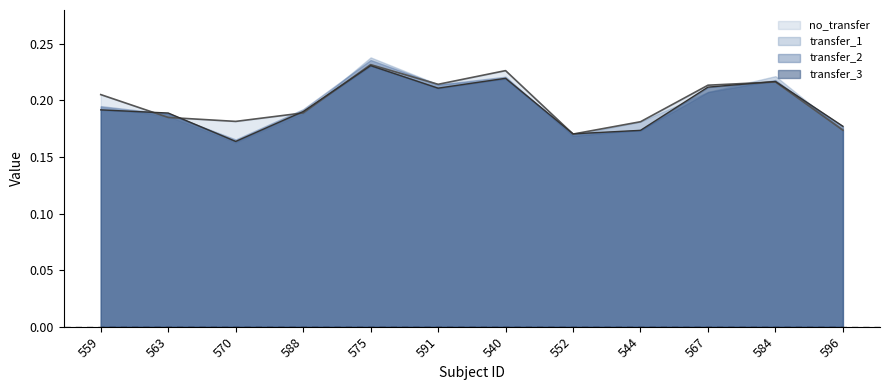

How many categories are shown in the chart?

12